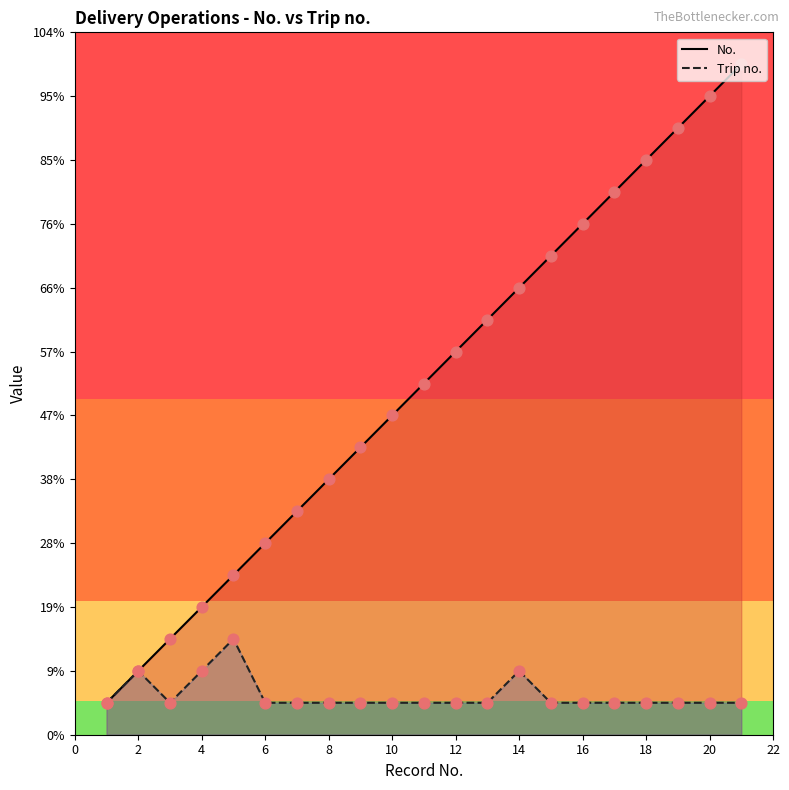

At how many categories does at least one series exceed 15?

6